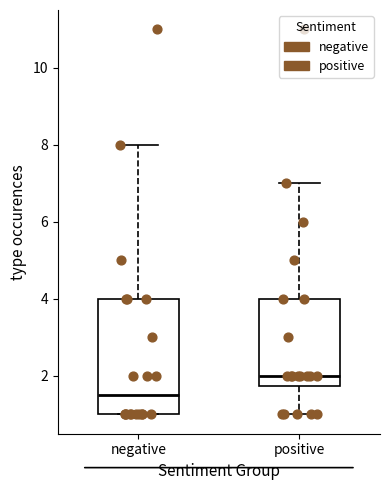

Which box has the highest median line?

positive